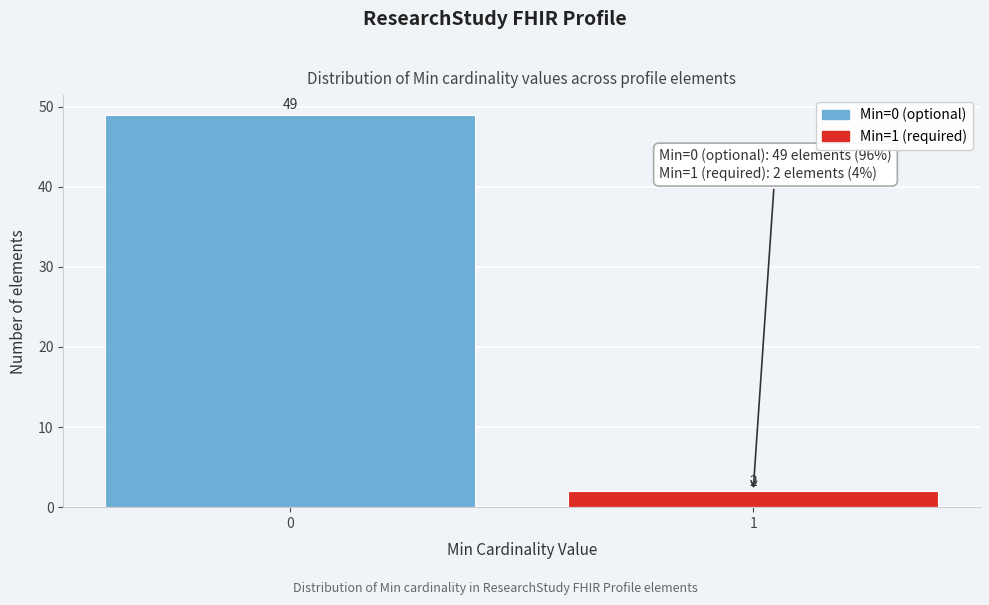

Reading right to left, list all the values displayed in this chart.

1=2	0=49